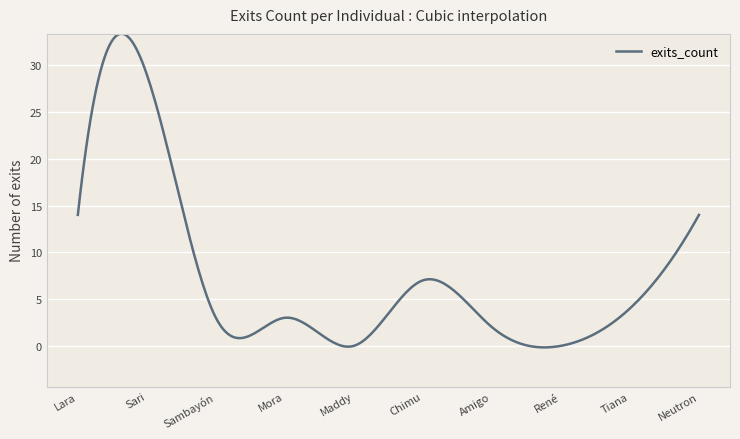

What is the greatest value displayed?

33.4